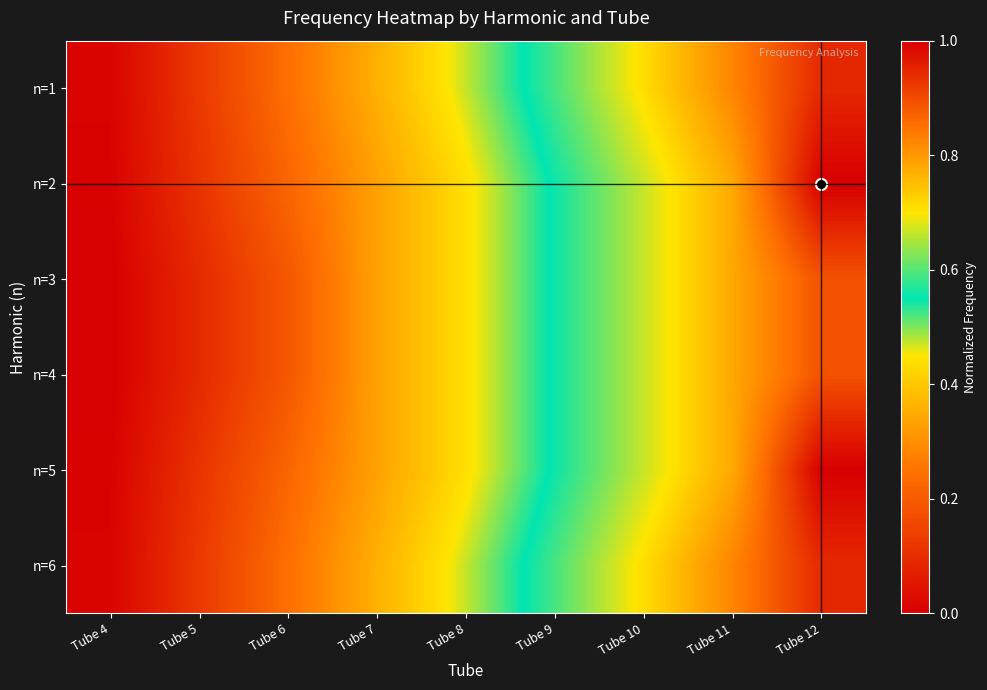

Reading right to left, list all the values displayed in this chart.

n=1: Tube 12=0.9	Tube 11=0.8	Tube 10=0.7	Tube 9=0.6	Tube 8=0.5	Tube 7=0.4	Tube 6=0.2	Tube 5=0.1	Tube 4=0.0
n=2: Tube 12=1.0	Tube 11=0.8	Tube 10=0.7	Tube 9=0.6	Tube 8=0.4	Tube 7=0.3	Tube 6=0.2	Tube 5=0.1	Tube 4=0.0
n=3: Tube 12=0.9	Tube 11=0.8	Tube 10=0.7	Tube 9=0.6	Tube 8=0.4	Tube 7=0.3	Tube 6=0.2	Tube 5=0.1	Tube 4=0.0
n=4: Tube 12=0.9	Tube 11=0.8	Tube 10=0.7	Tube 9=0.6	Tube 8=0.4	Tube 7=0.3	Tube 6=0.2	Tube 5=0.1	Tube 4=0.0
n=5: Tube 12=1.0	Tube 11=0.8	Tube 10=0.7	Tube 9=0.6	Tube 8=0.4	Tube 7=0.3	Tube 6=0.2	Tube 5=0.1	Tube 4=0.0
n=6: Tube 12=0.9	Tube 11=0.8	Tube 10=0.7	Tube 9=0.6	Tube 8=0.5	Tube 7=0.4	Tube 6=0.2	Tube 5=0.1	Tube 4=0.0